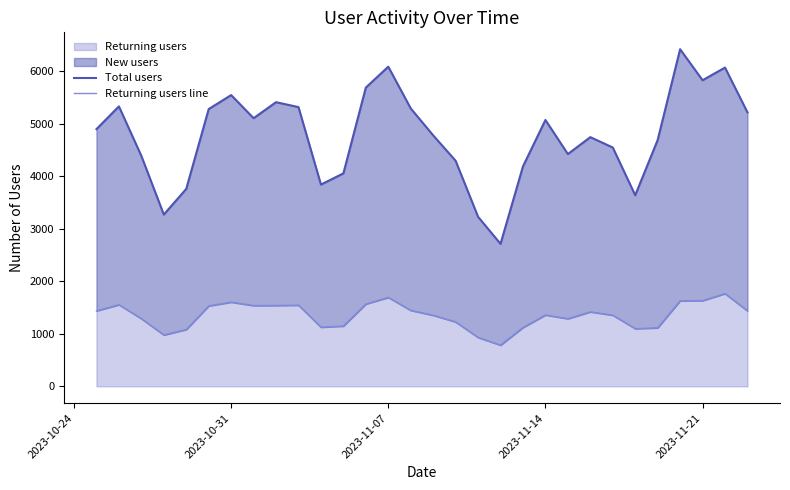

How many data points in Returning users line are above 1418?

14